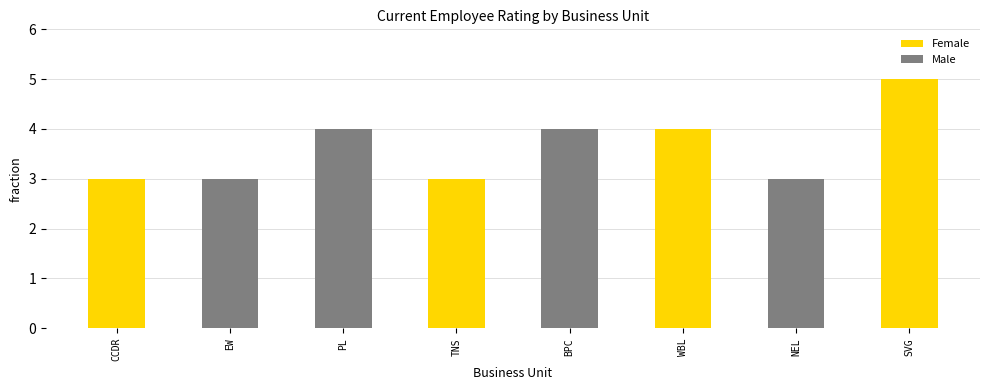

Which series has the widest spread of values?

Female